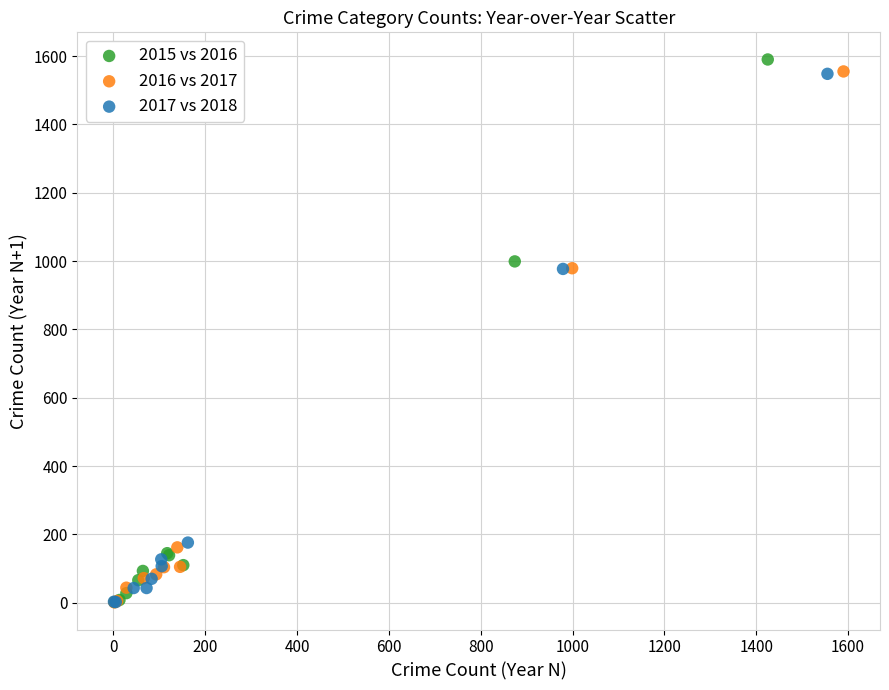

What are all the series names shown in the legend?

2015 vs 2016, 2016 vs 2017, 2017 vs 2018